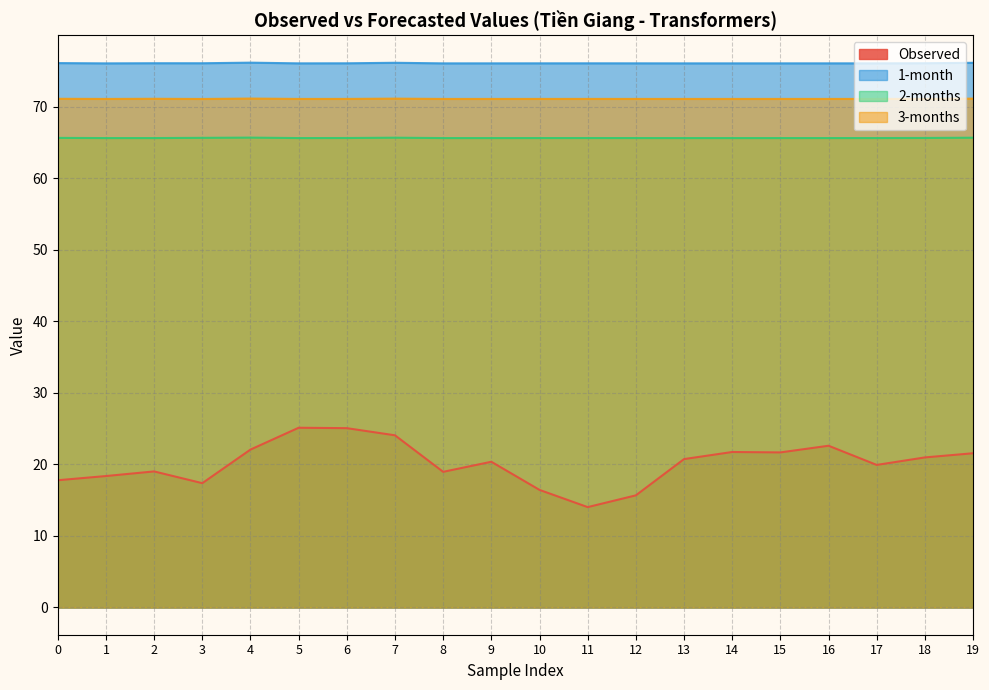

At which category does 2-months reach its first local valley?

1